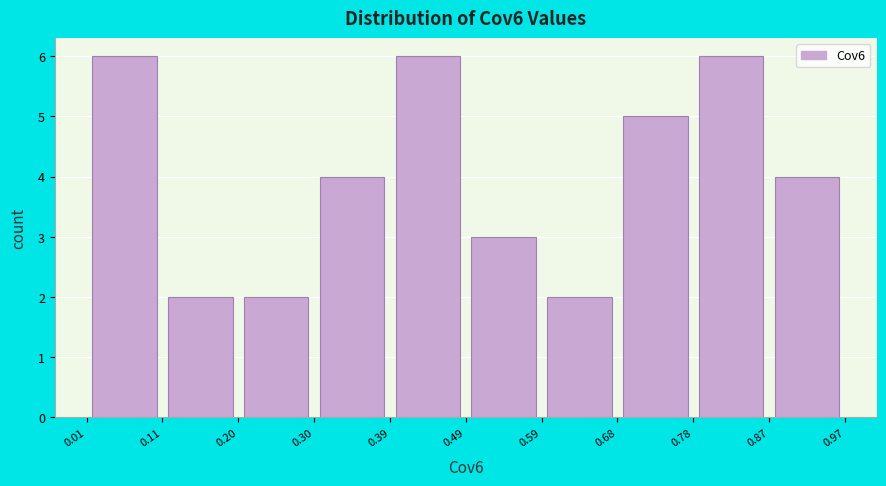

Reading left to right, list every bar in this chart as the range it spans on the x-axis followed by its height. The values are not printed on the chart, so give them approximately, as read against the axis.

0.01 to 0.11: 6
0.11 to 0.20: 2
0.20 to 0.30: 2
0.30 to 0.39: 4
0.39 to 0.49: 6
0.49 to 0.59: 3
0.59 to 0.68: 2
0.68 to 0.78: 5
0.78 to 0.87: 6
0.87 to 0.97: 4